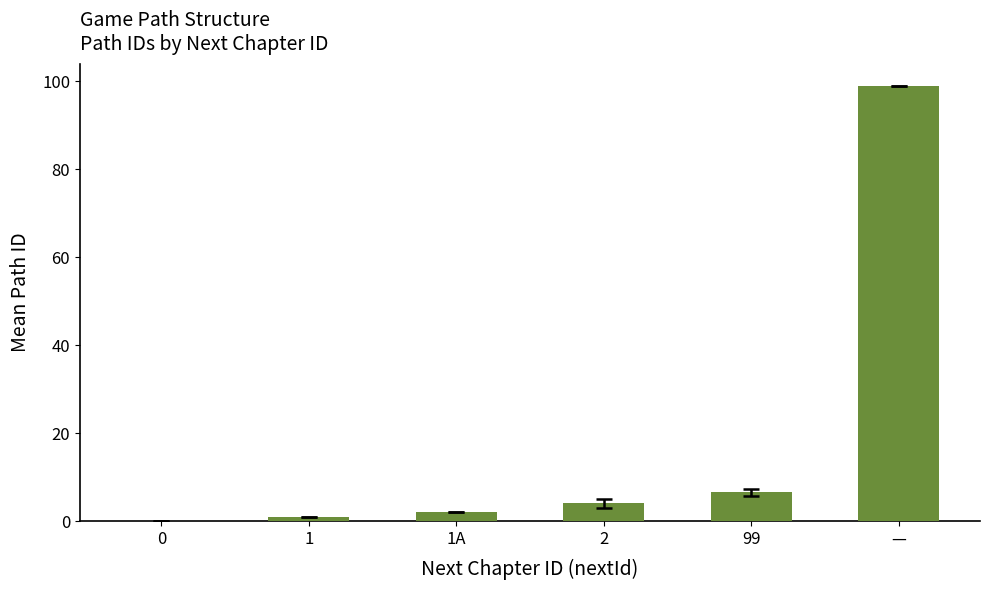

What is the greatest value displayed?

99.0